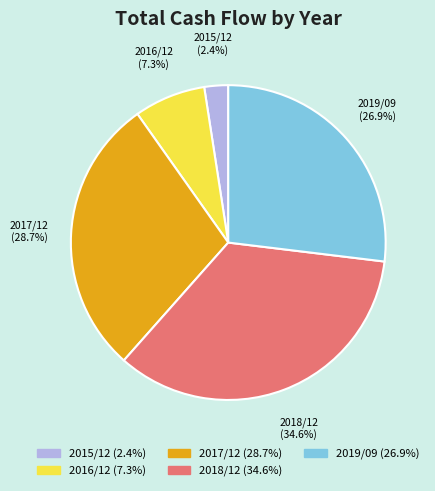

True or false: 2016/12 accounts for 7% of the total.

True